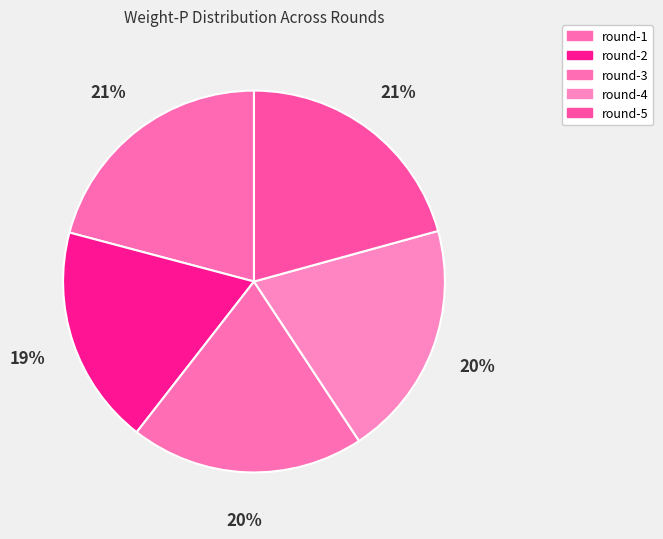

What percentage is the round-5 slice, to the nearest percent?

21%